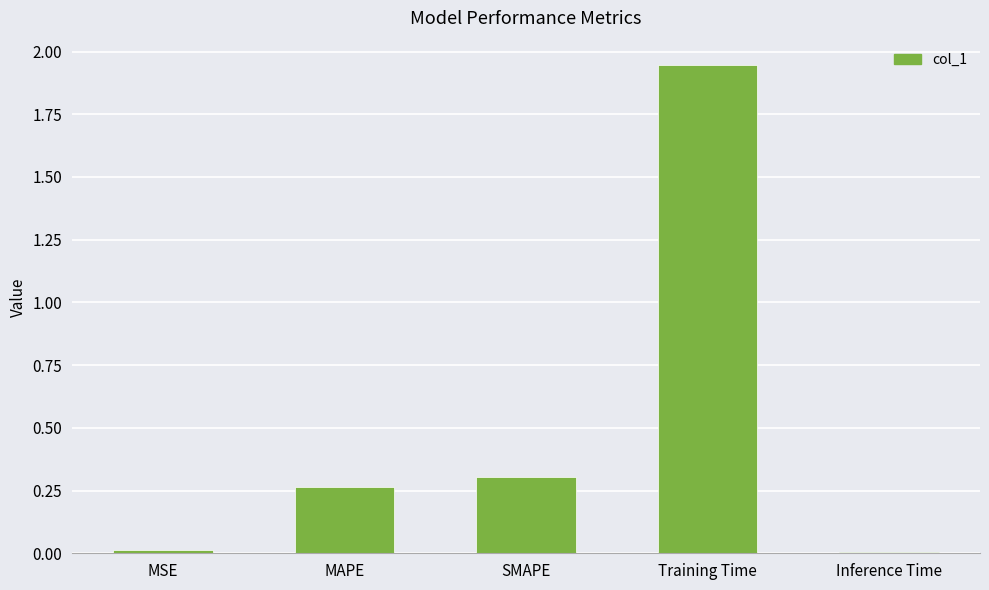

Between Inference Time and MAPE, which is larger?

MAPE